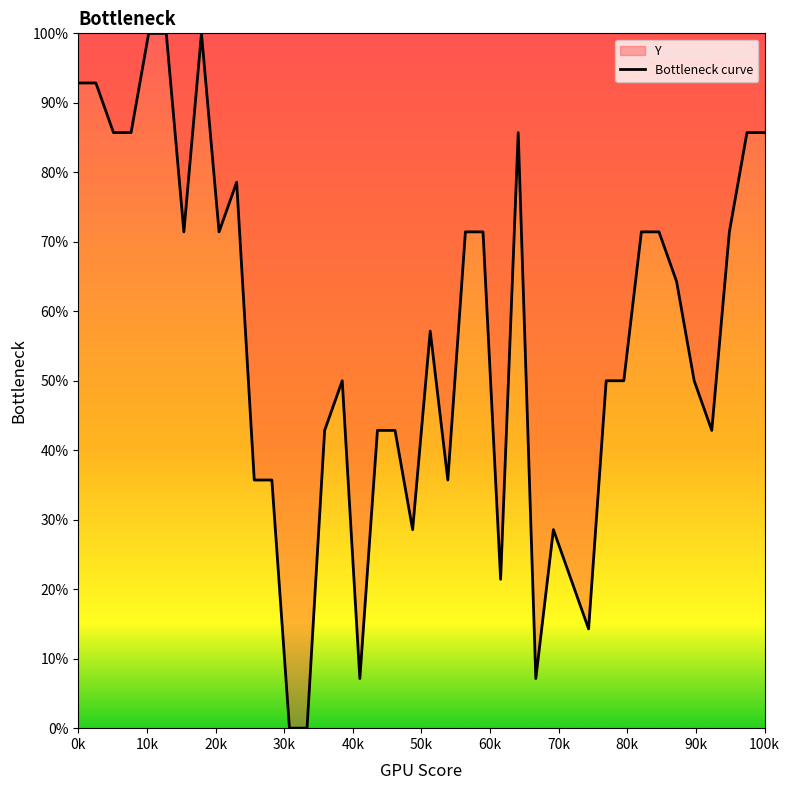

How many data points are less than 57?

20